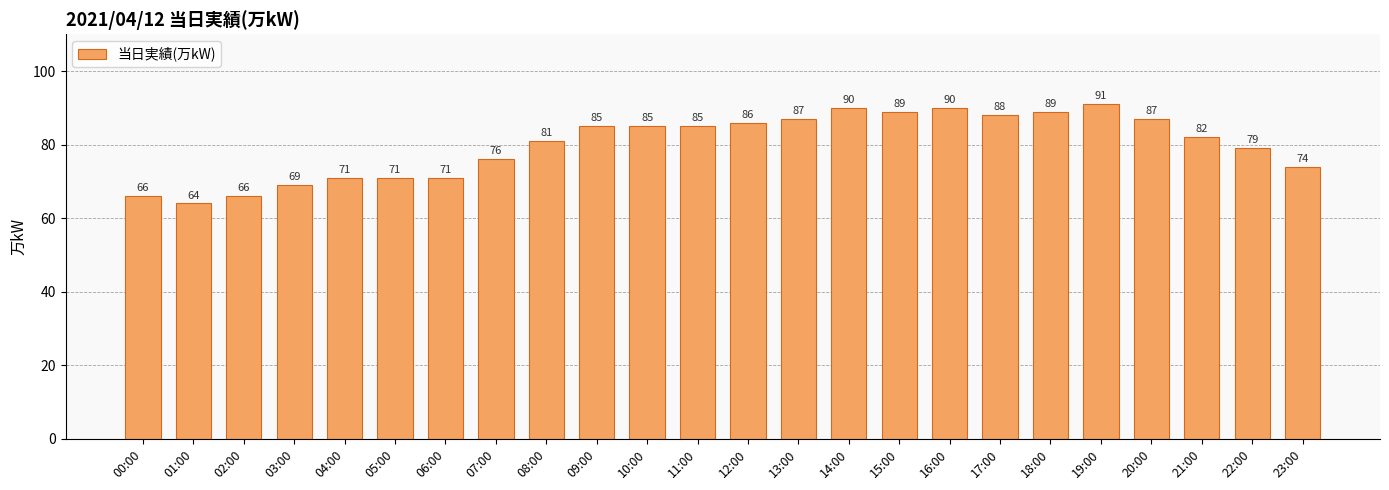

What is the label of the 21st bar from the right?

03:00